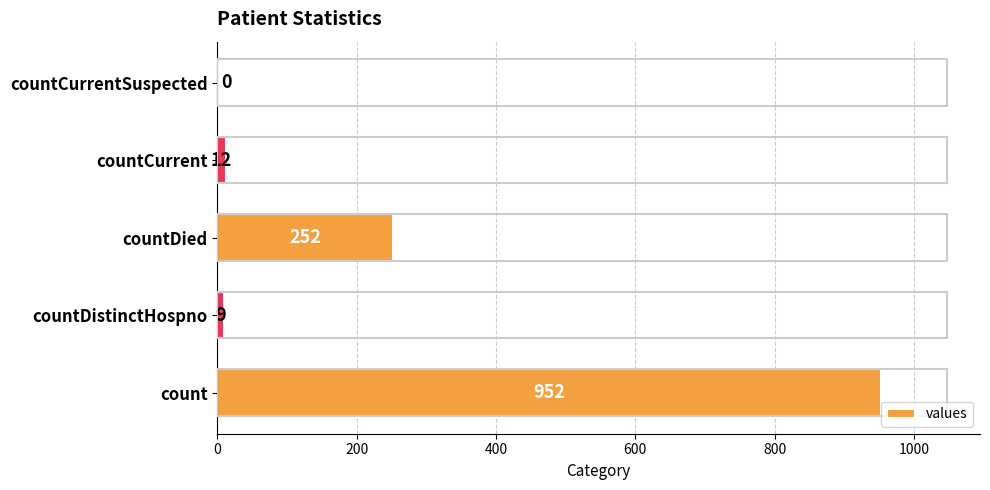

Reading bottom to top, transcribe all the data shown in this chart.

count=952	countDistinctHospno=9	countDied=252	countCurrent=12	countCurrentSuspected=0